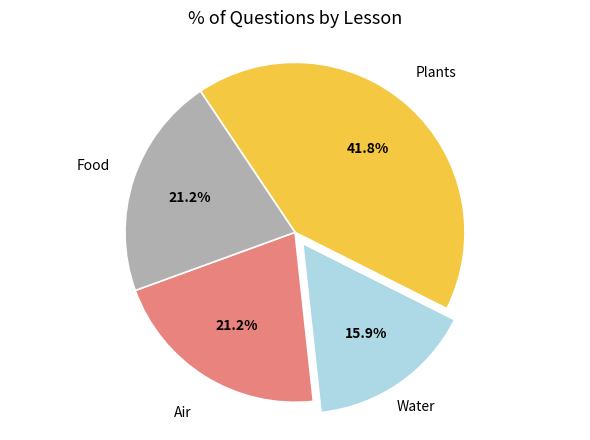

Does any single category account for the majority?

No